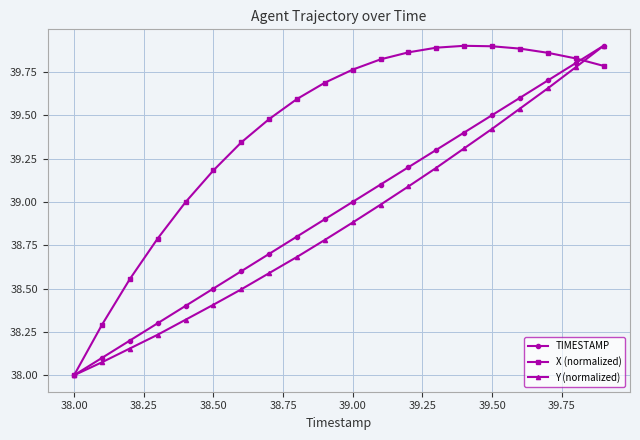

True or false: X (normalized) and Y (normalized) cross at least once.

True